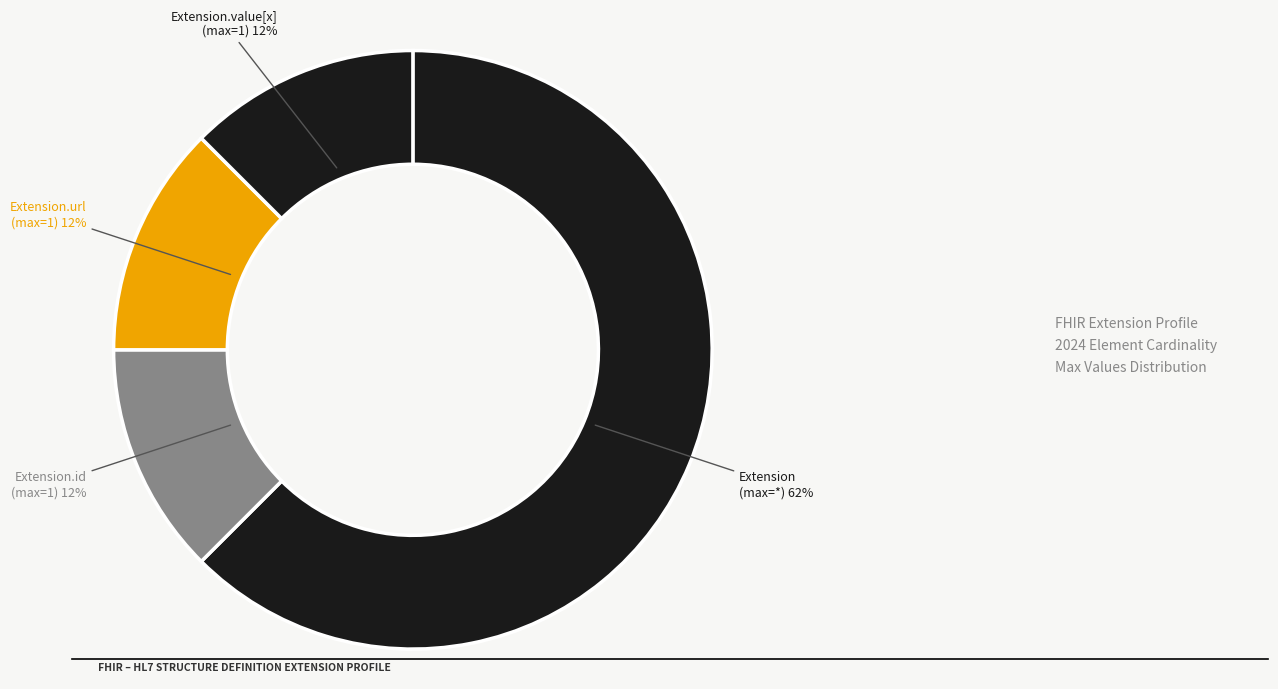

Combined, do Extension (max=*) and Extension.url (max=1) account for over 50%?

Yes